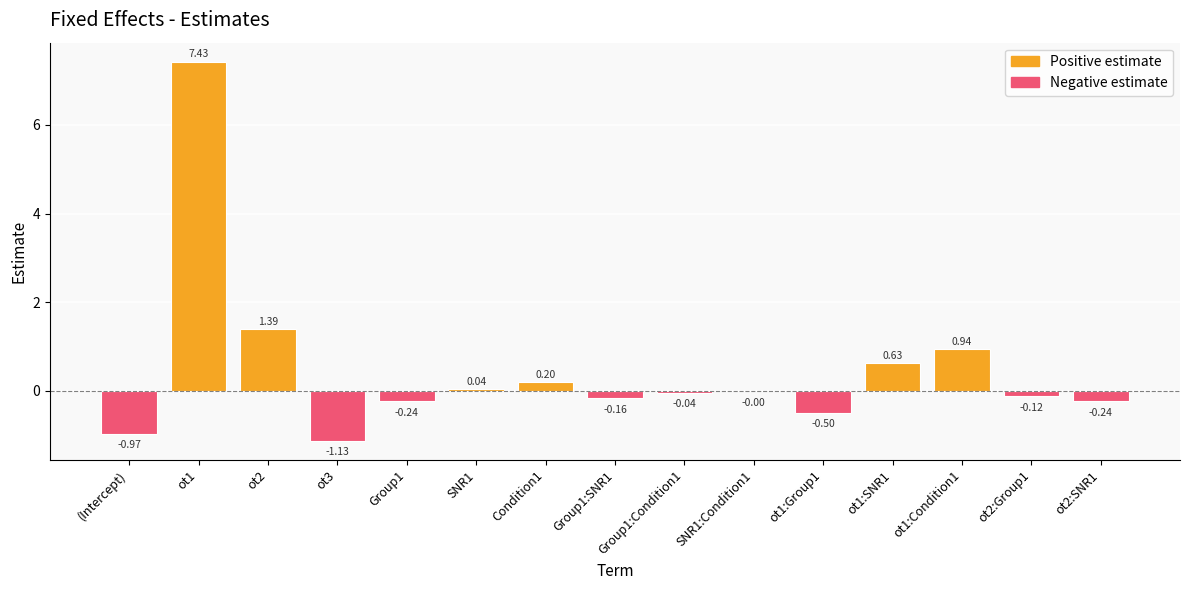

What is the sum of the values at ot2:Group1 and ot1:Condition1?

0.8